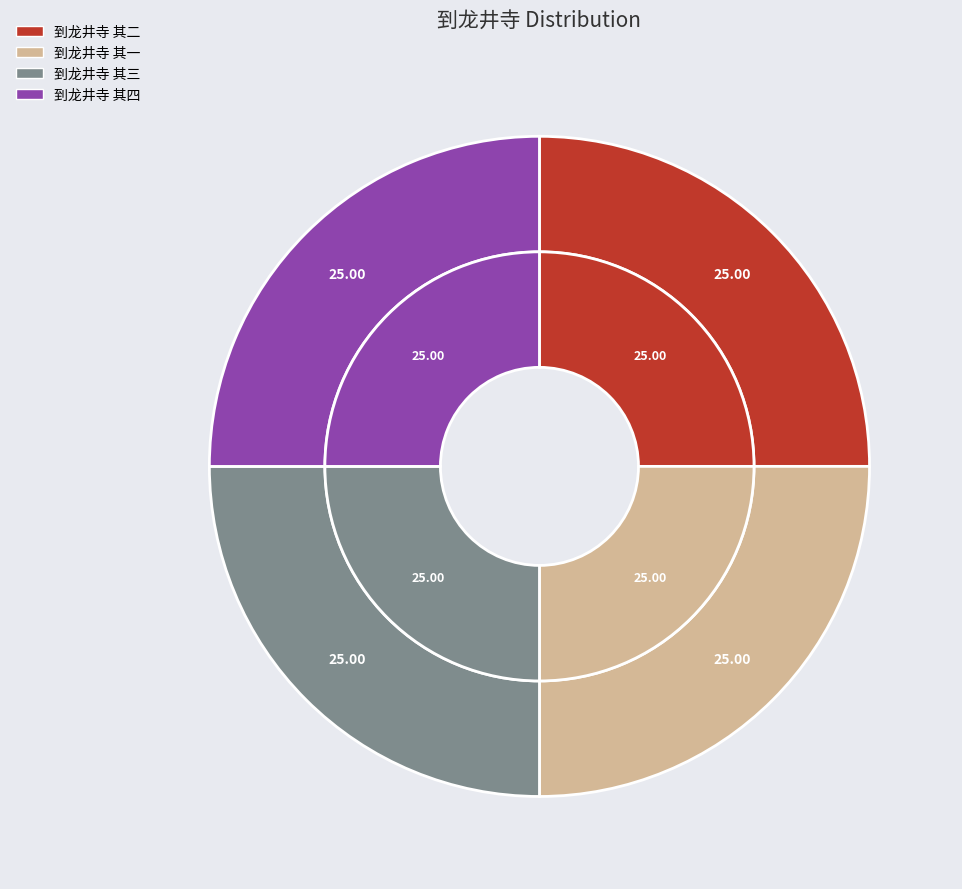

Is there any slice that represents more than half of the pie?

No